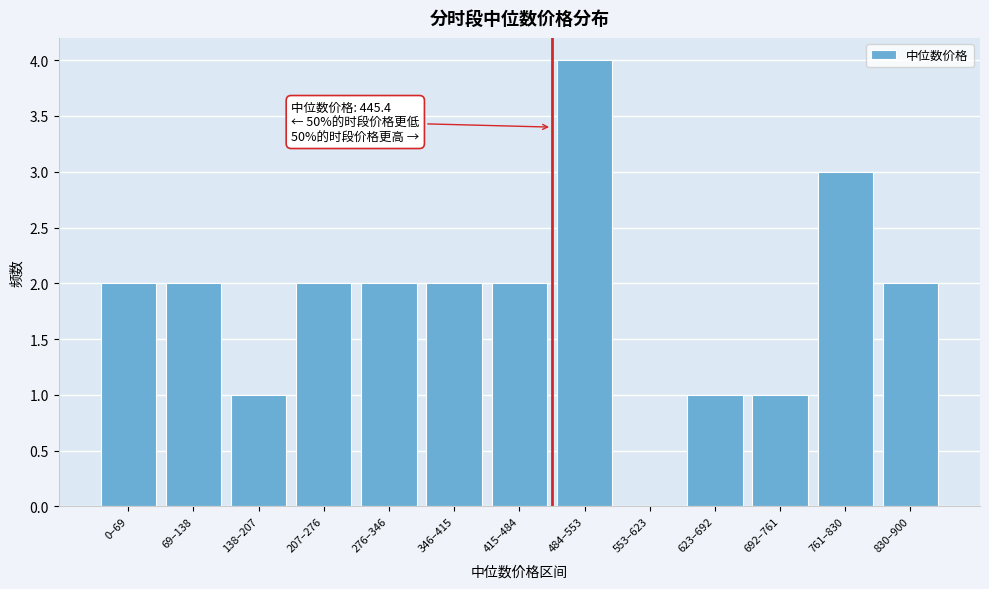

Reading left to right, list all the values displayed in this chart.

0–69=2	69–138=2	138–207=1	207–276=2	276–346=2	346–415=2	415–484=2	484–553=4	553–623=0	623–692=1	692–761=1	761–830=3	830–900=2